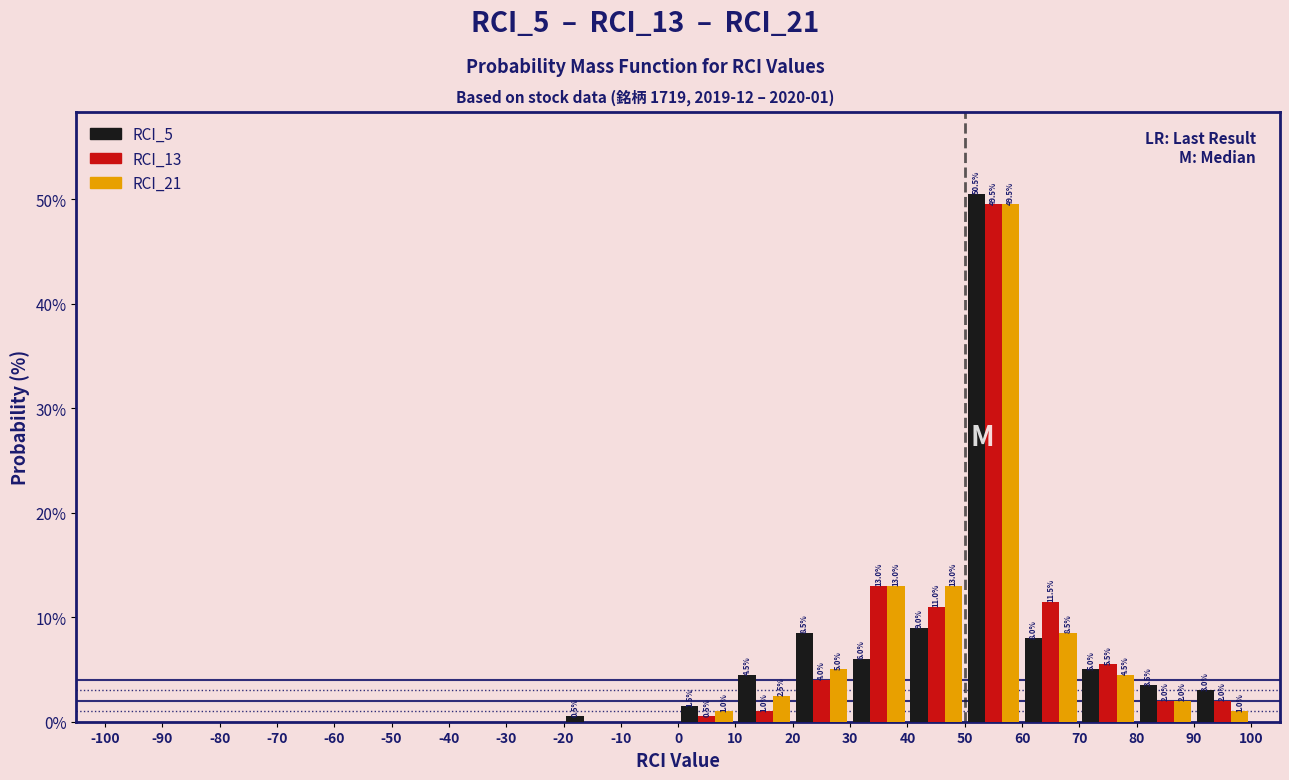

In the RCI_21 series, which range on the x-axis has the tallest bar?

50 to 60